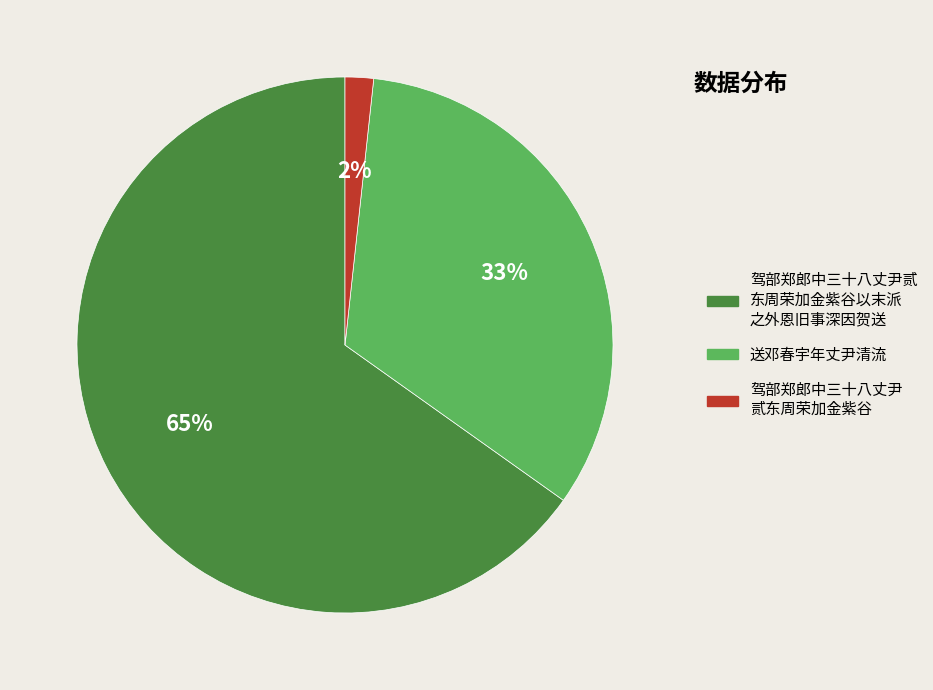

To the nearest percent, what is the average slice percentage?

33%